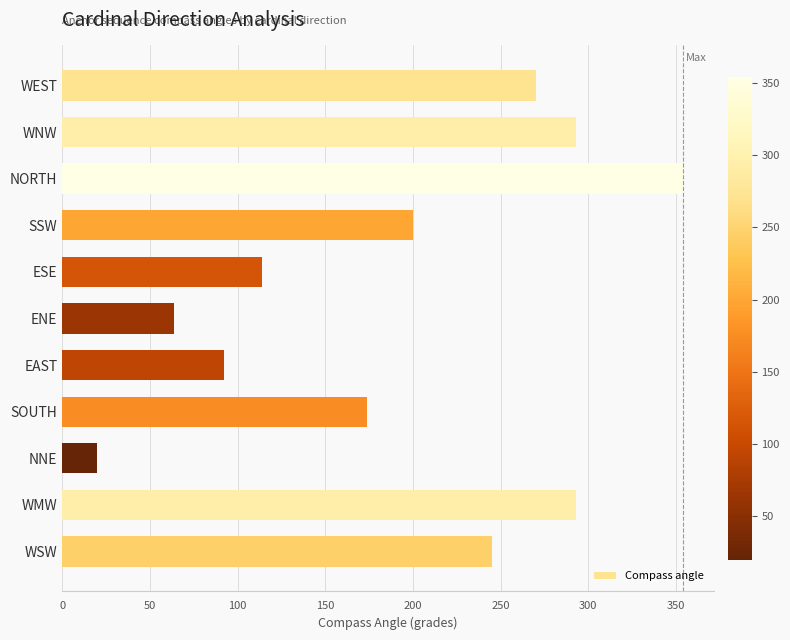

Approximately how many times larger is the value at WSW compared to NORTH?

0.7